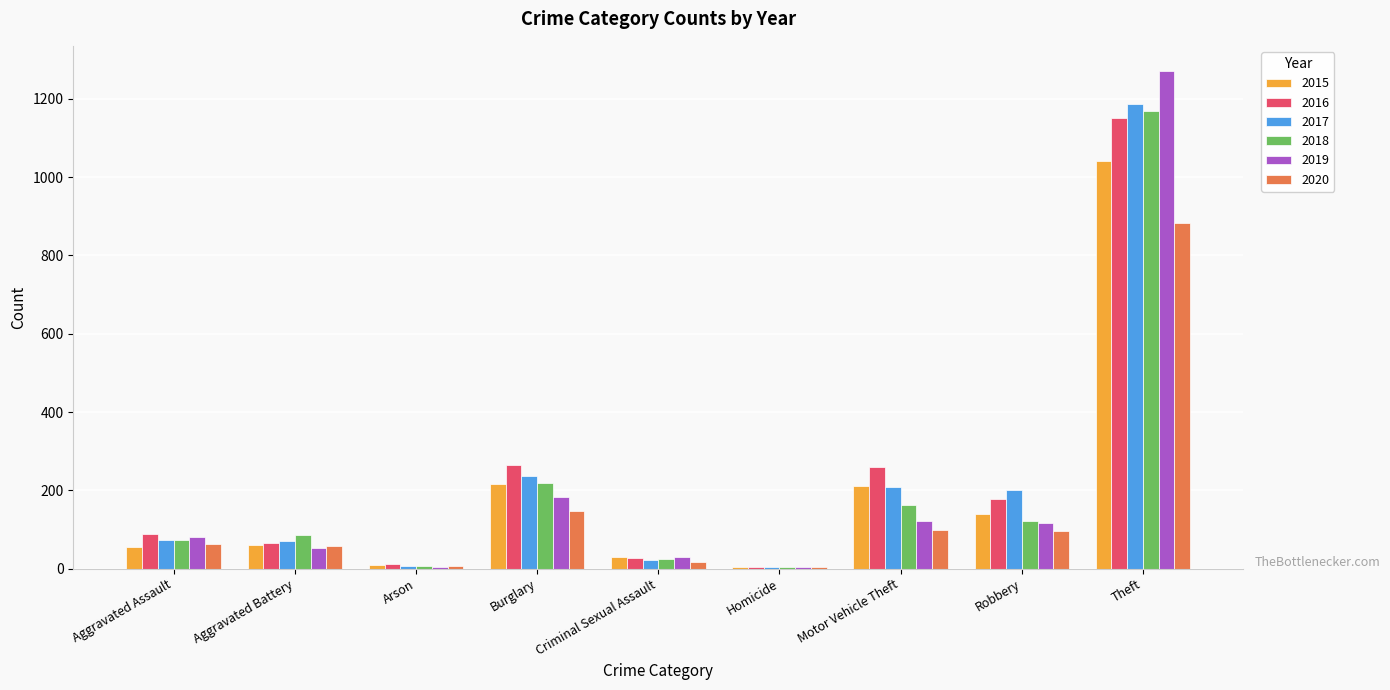

At which label is 2020 closest to 444?

Burglary